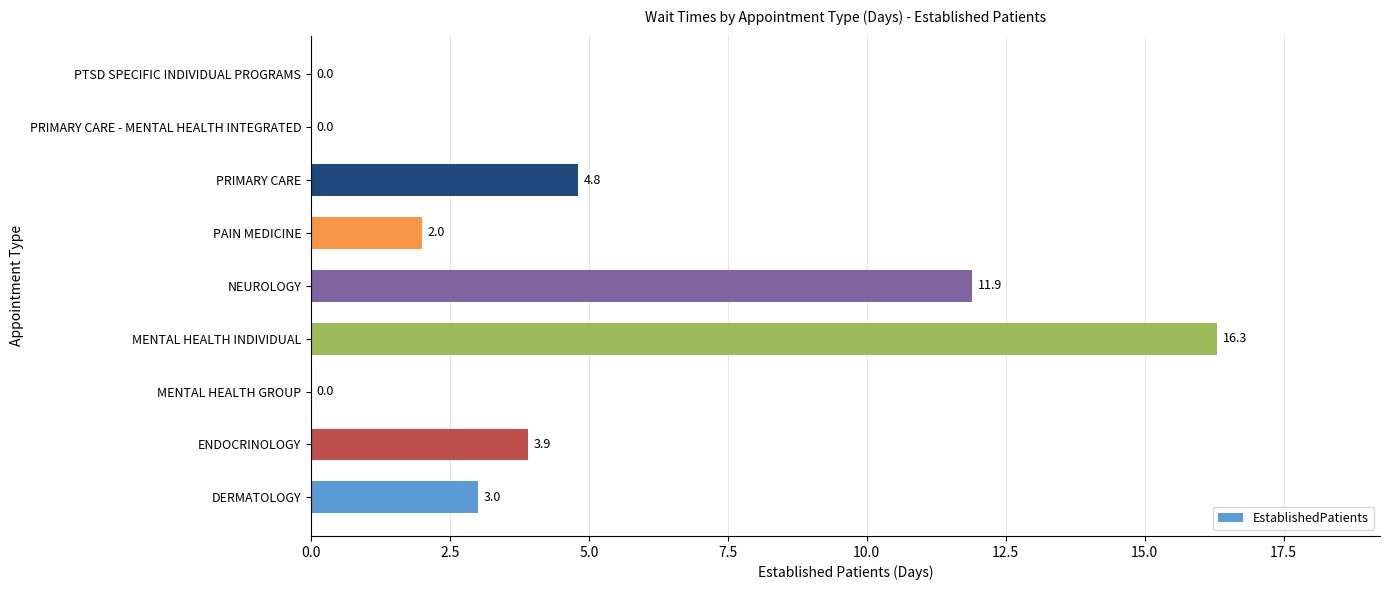

Reading bottom to top, extract all data points from this chart.

DERMATOLOGY=3.0	ENDOCRINOLOGY=3.9	MENTAL HEALTH GROUP=0.0	MENTAL HEALTH INDIVIDUAL=16.3	NEUROLOGY=11.9	PAIN MEDICINE=2.0	PRIMARY CARE=4.8	PRIMARY CARE - MENTAL HEALTH INTEGRATED=0.0	PTSD SPECIFIC INDIVIDUAL PROGRAMS=0.0